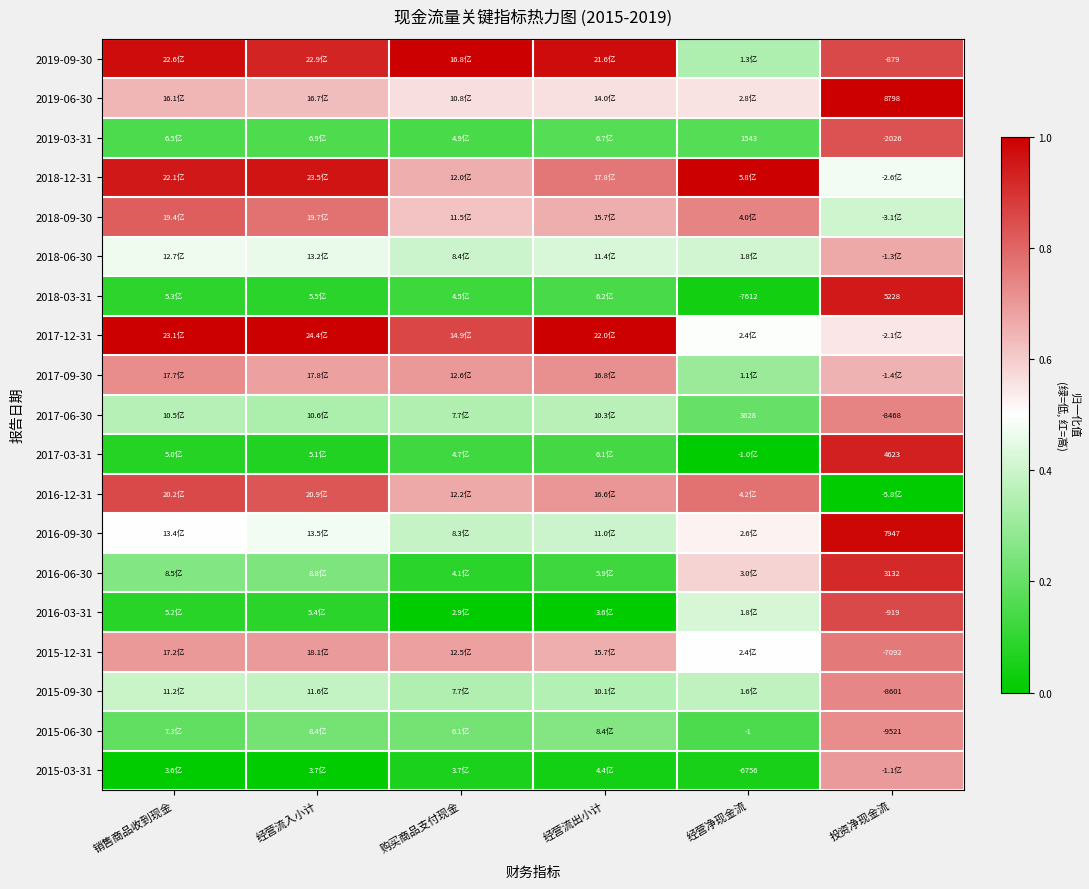

Is the value of 2019-06-30 at 投资净现金流 greater than the value of 2019-09-30 at 投资净现金流?

Yes